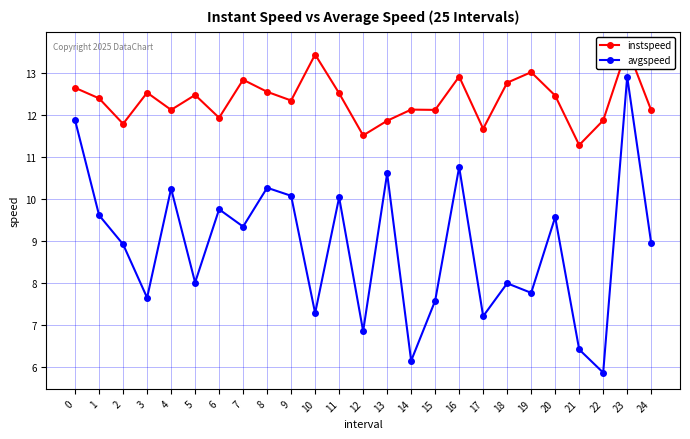

How many series are shown in this chart?

2